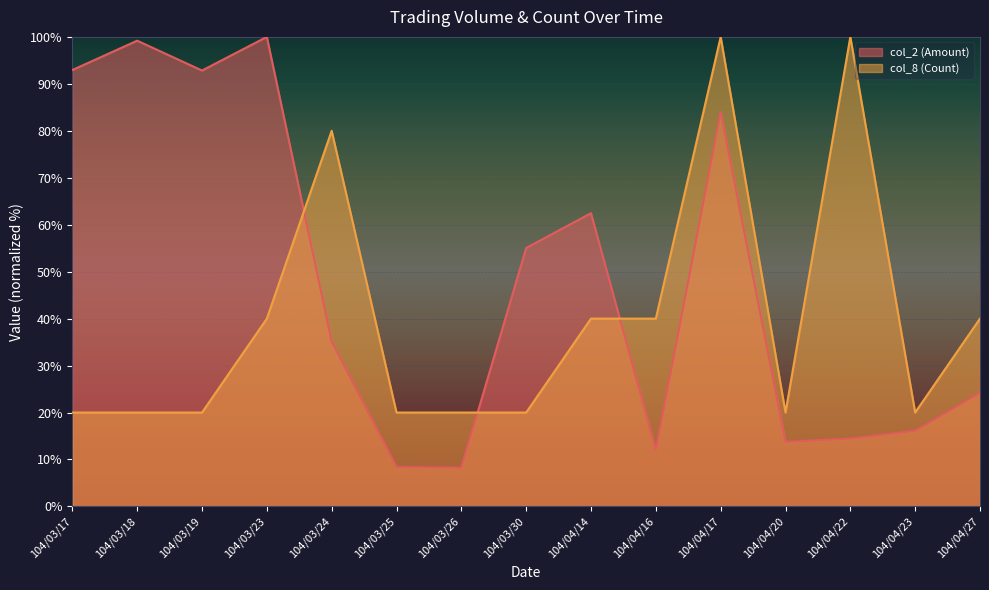

Which series has the largest total across all categories?

col_2 (Amount)